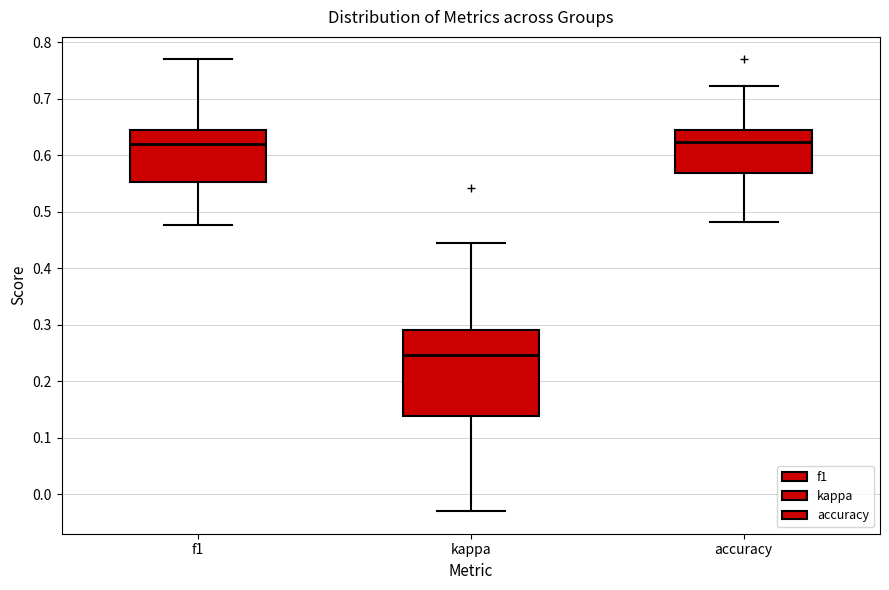

Reading left to right, transcribe this box plot: for each box, give where its median line is, the range the box spans, and where its two whiskers end, as read against the y-axis. The values are not printed on the chart, so give them approximately, as read against the axis.

f1: median 0.62, box 0.55 to 0.64, whiskers 0.48 to 0.77
kappa: median 0.25, box 0.14 to 0.29, whiskers -0.03 to 0.44
accuracy: median 0.62, box 0.57 to 0.64, whiskers 0.48 to 0.72